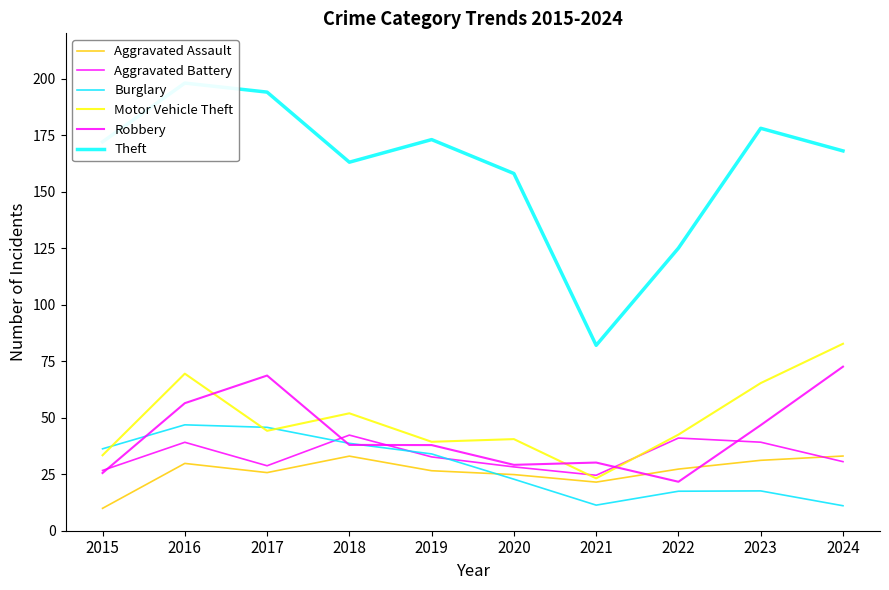

What is the smallest value displayed?

9.9